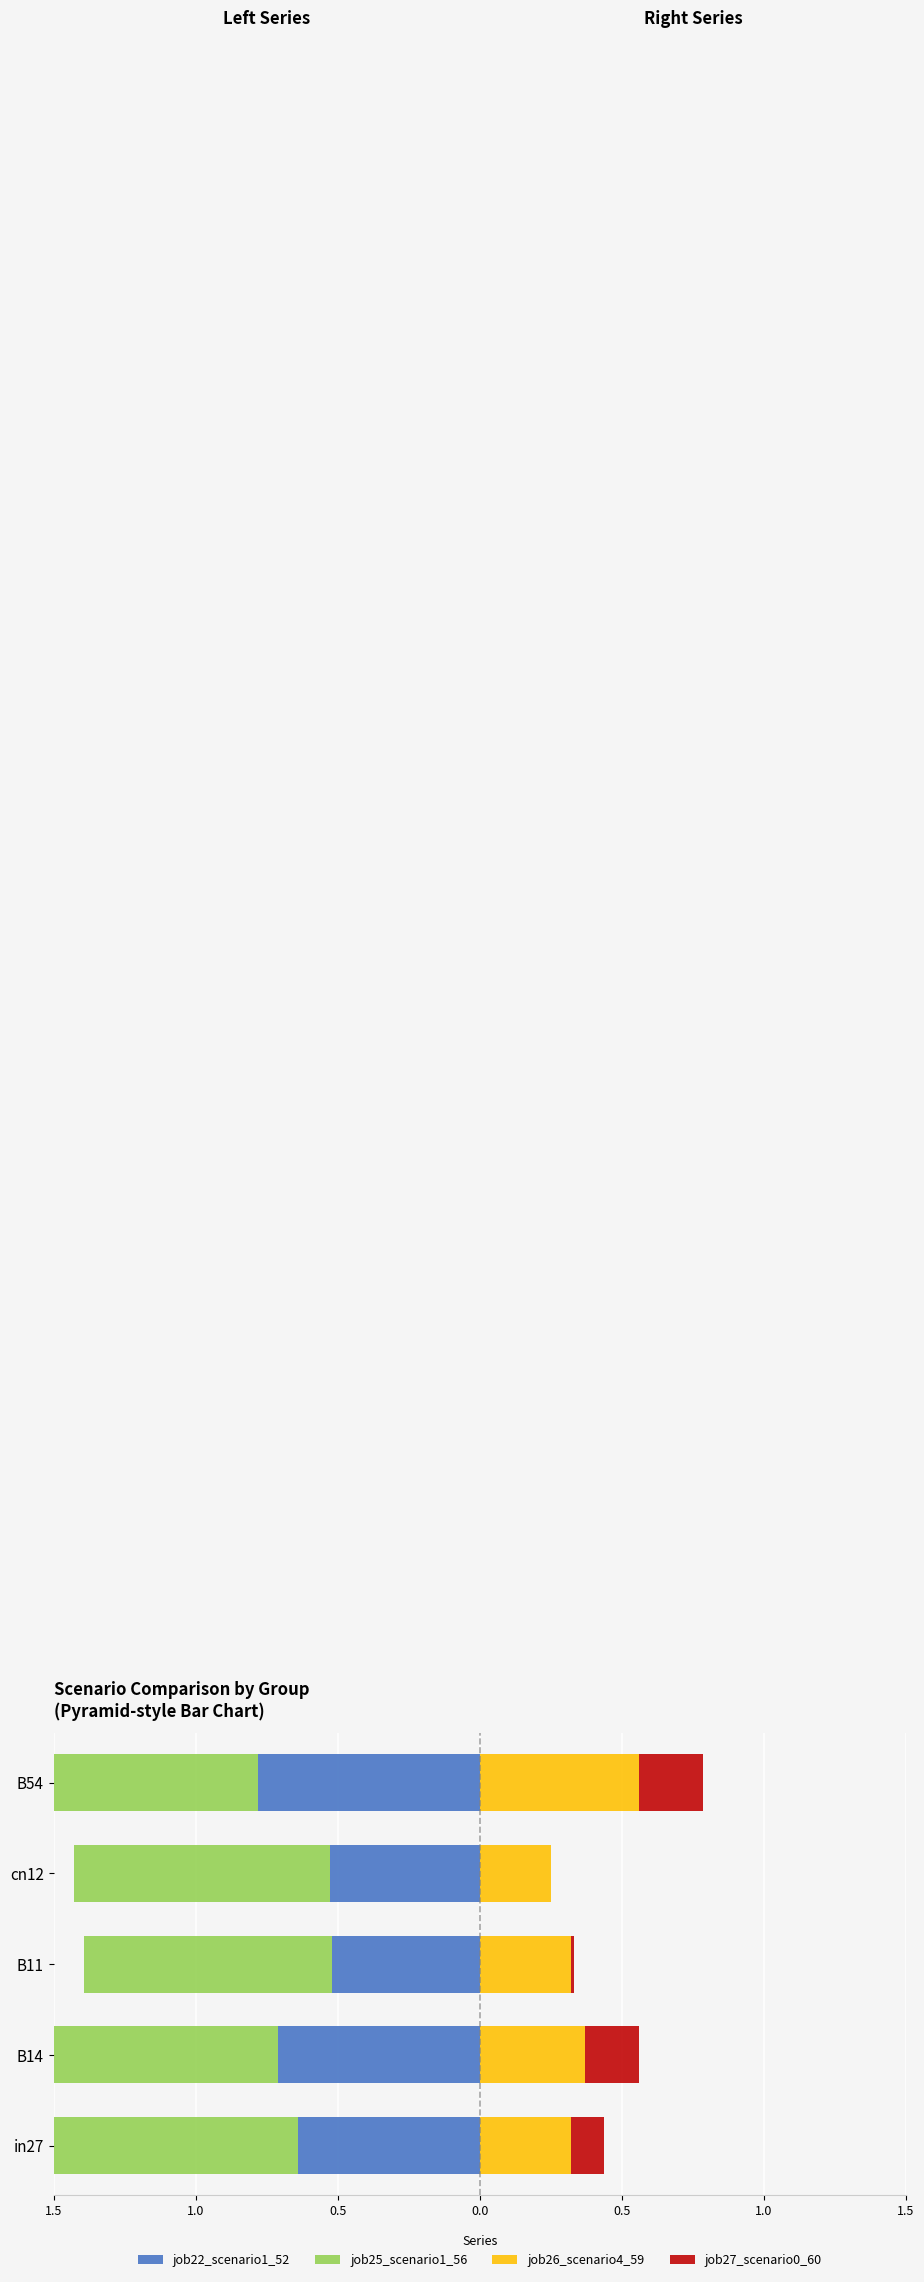

The job27_scenario0_60 series shows 0.3 at B54. True or false?

False